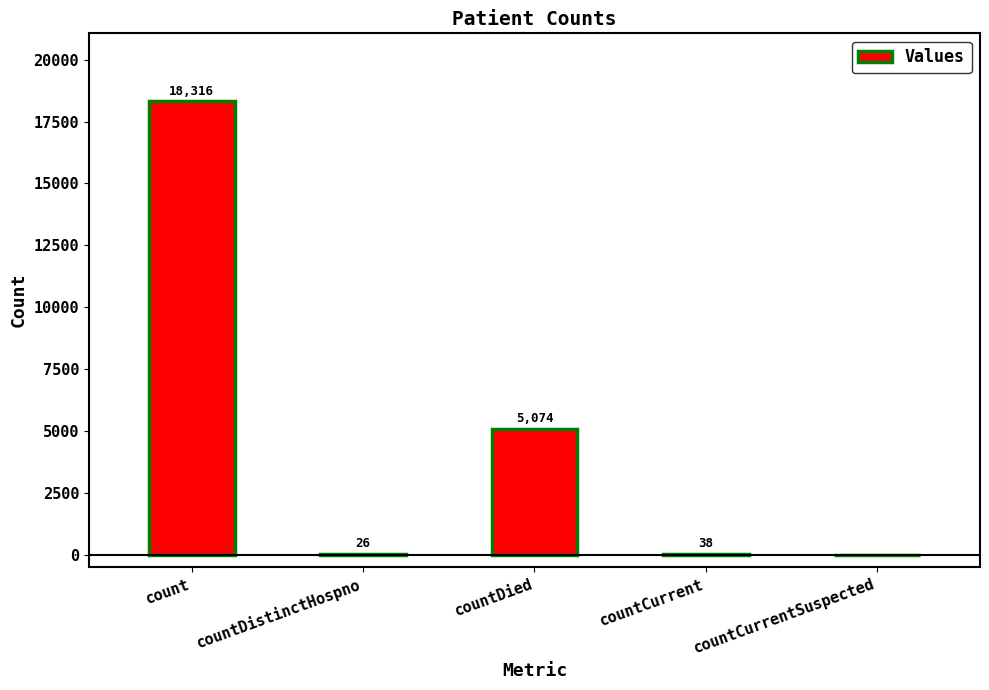

What is the sum of all values?

23454